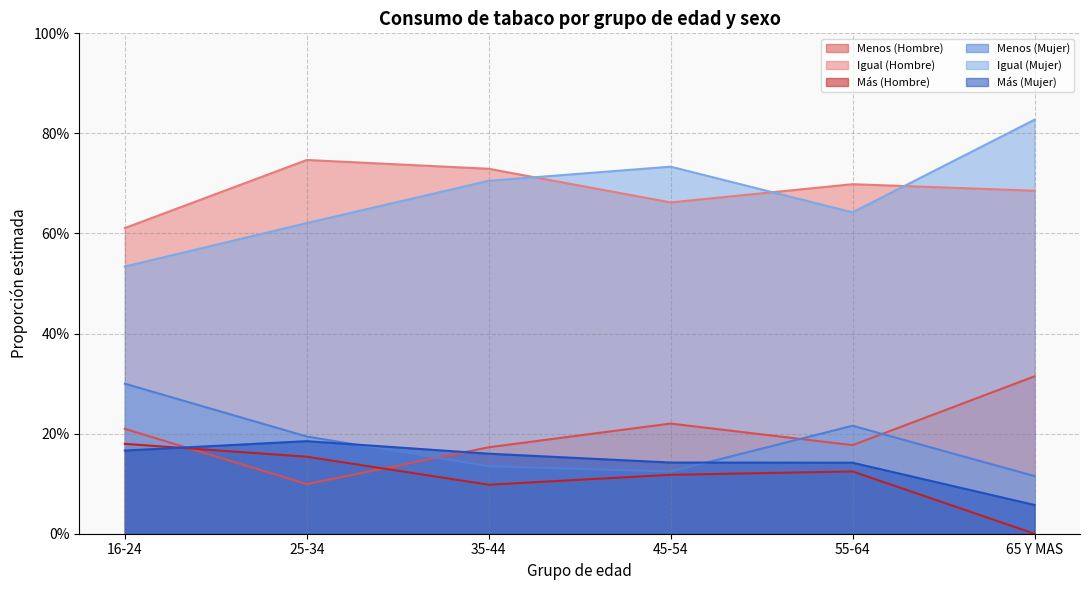

The Igual (Mujer) series shows 0.6 at 25-34. True or false?

True